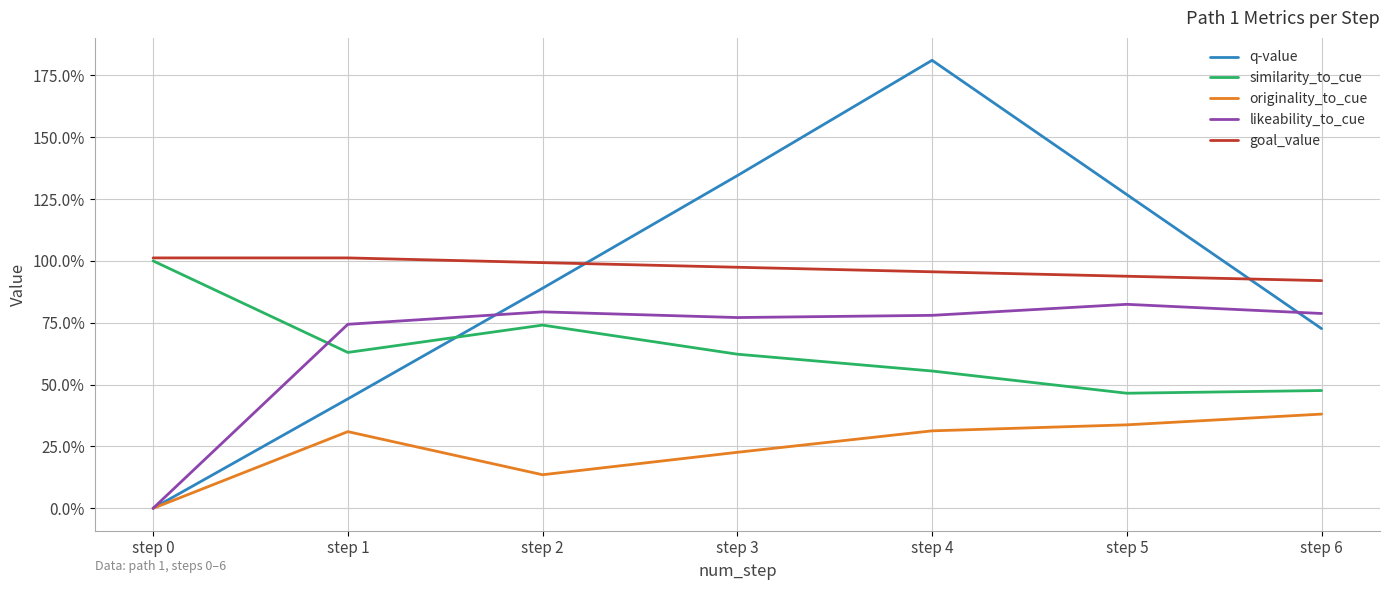

What is the spread (max minus min) of values at step 5?

0.9